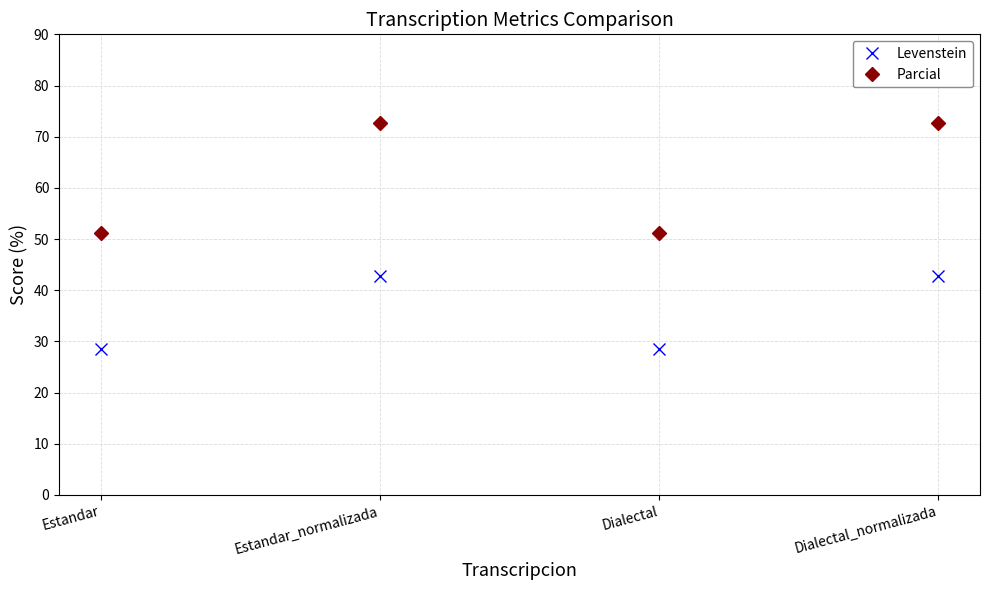

What is the minimum value for Levenstein?

28.6